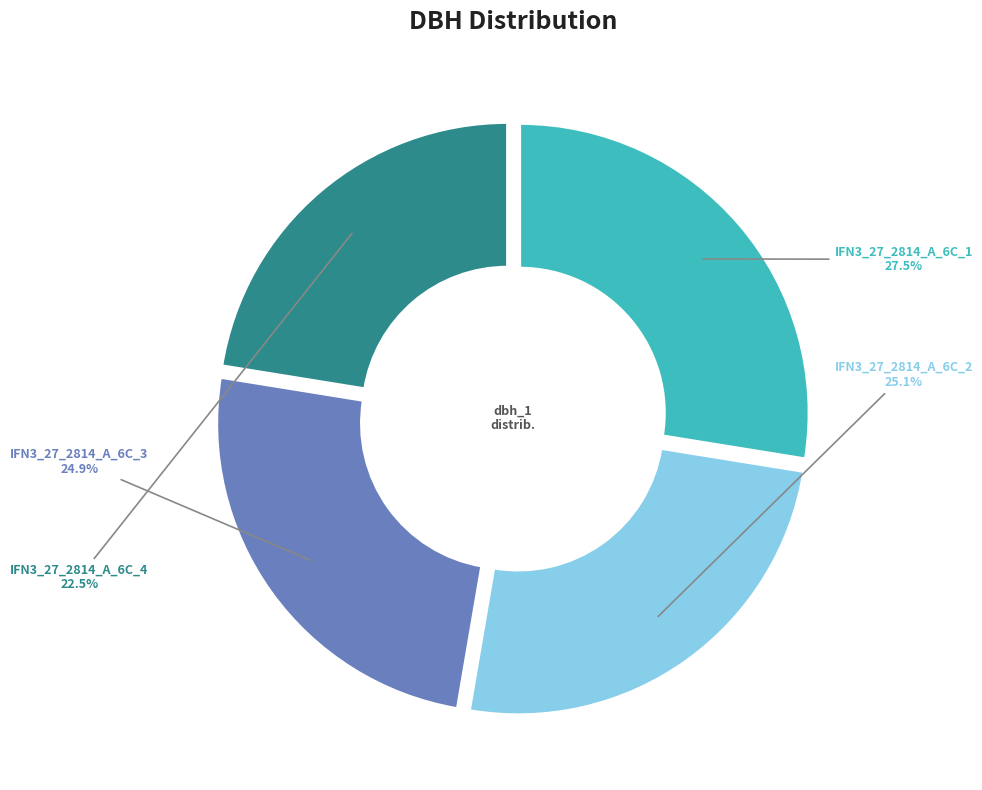

What is the ratio of the value at IFN3_27_2814_A_6C_2 to the value at IFN3_27_2814_A_6C_3?

1.0